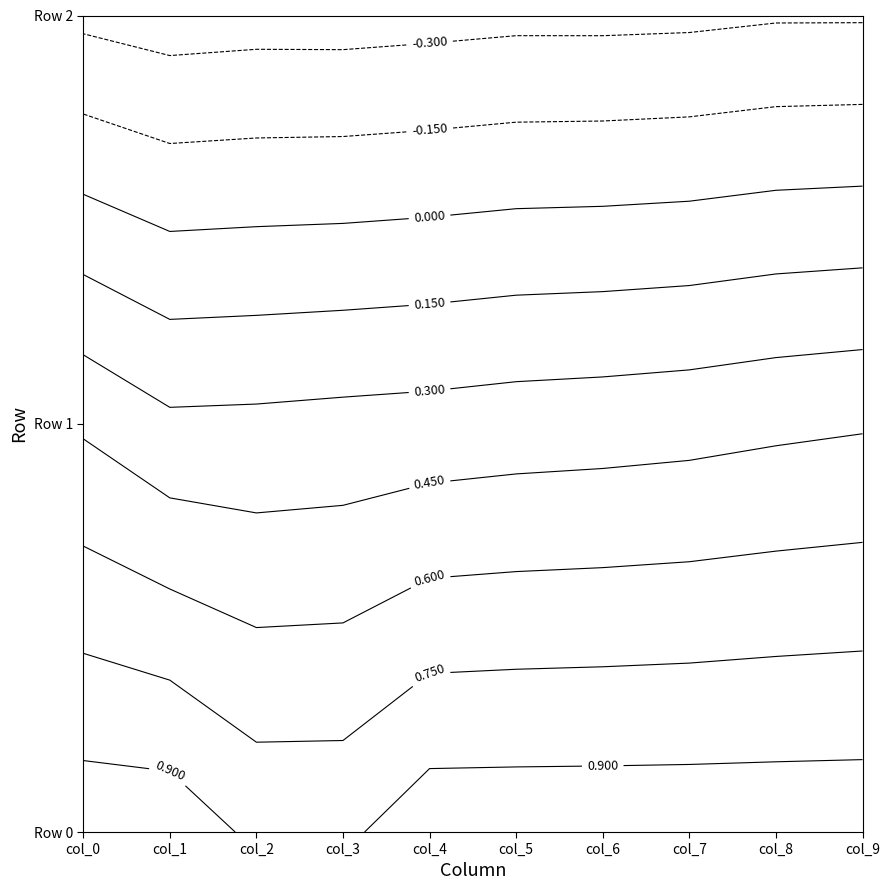

The Row 2 series shows -0.3 at col_4. True or false?

True